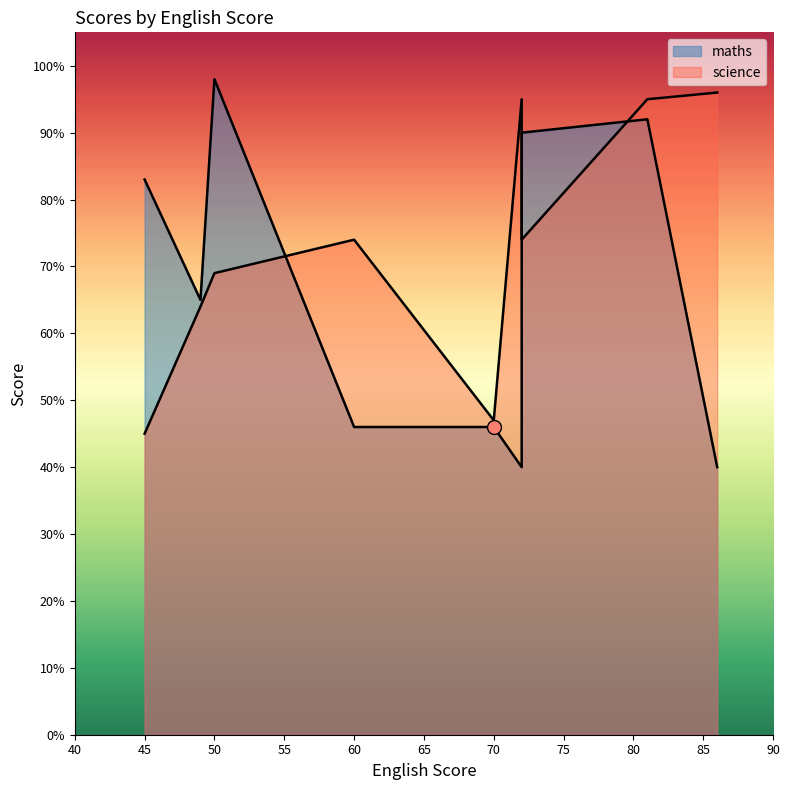

What is the sum of the maths values at 81 and 70?

138